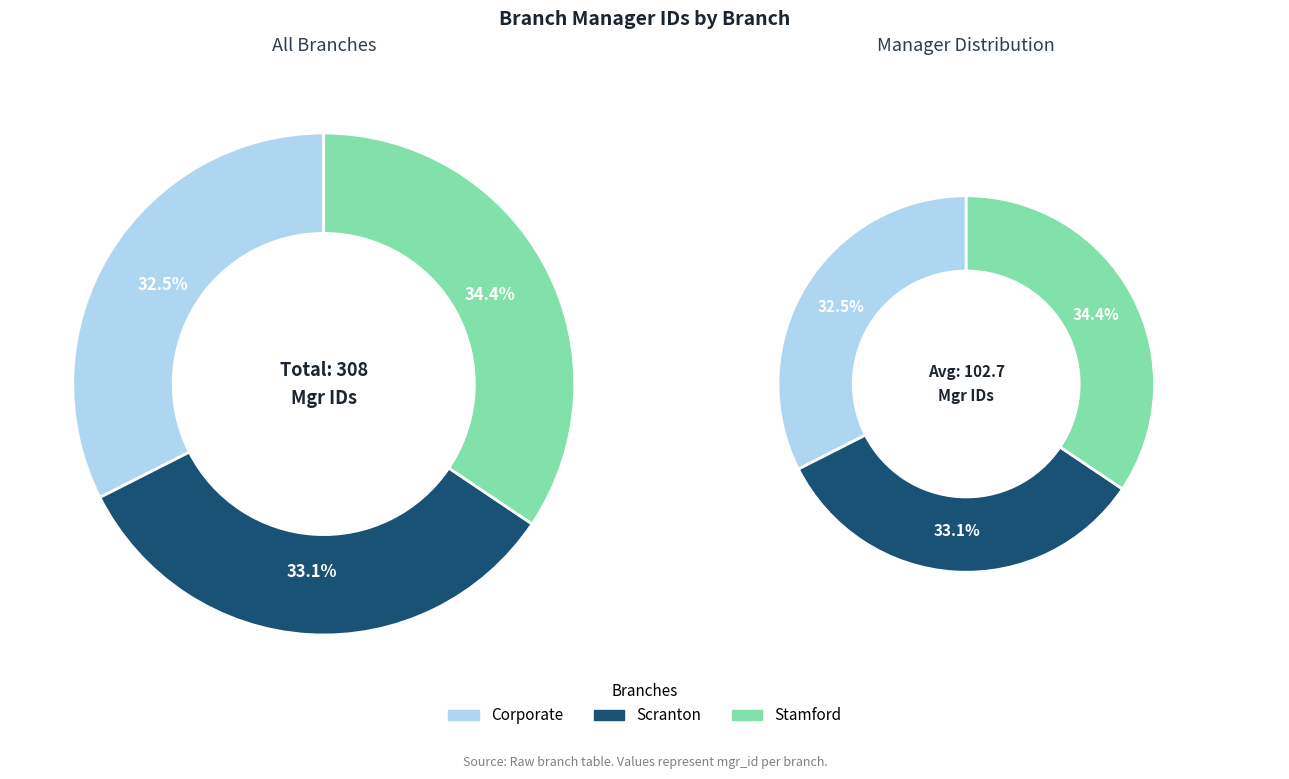

Between Corporate and Scranton, which is larger?

Scranton